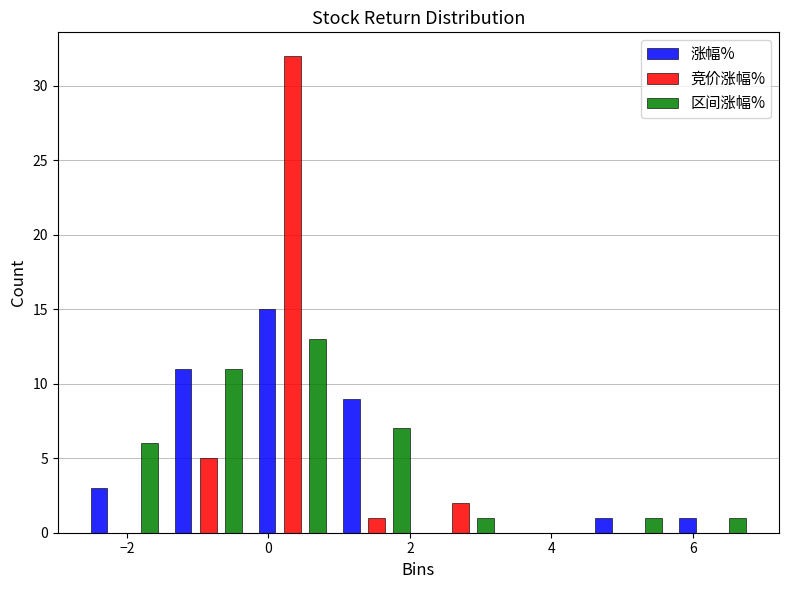

Reading left to right, transcribe this chart: for each range on the x-axis, give the height of each series' bar. Neither the bar edges nor the heights are printed on the chart, so give them approximately, as read against the axes.

-2.6 to -1.4: 涨幅%=3	竞价涨幅%=0	区间涨幅%=6
-1.4 to -0.2: 涨幅%=11	竞价涨幅%=5	区间涨幅%=11
-0.2 to 1.0: 涨幅%=15	竞价涨幅%=32	区间涨幅%=13
1.0 to 2.2: 涨幅%=9	竞价涨幅%=1	区间涨幅%=7
2.2 to 3.4: 涨幅%=0	竞价涨幅%=2	区间涨幅%=1
3.4 to 4.4: 涨幅%=0	竞价涨幅%=0	区间涨幅%=0
4.4 to 5.6: 涨幅%=1	竞价涨幅%=0	区间涨幅%=1
5.6 to 6.8: 涨幅%=1	竞价涨幅%=0	区间涨幅%=1